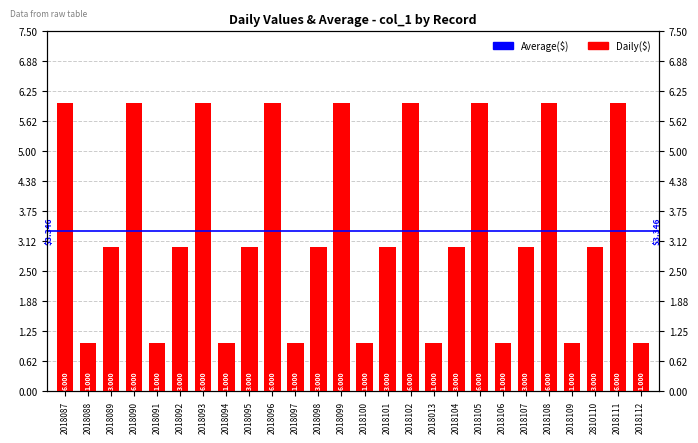

What is the value of the 11th bar from the left?

1